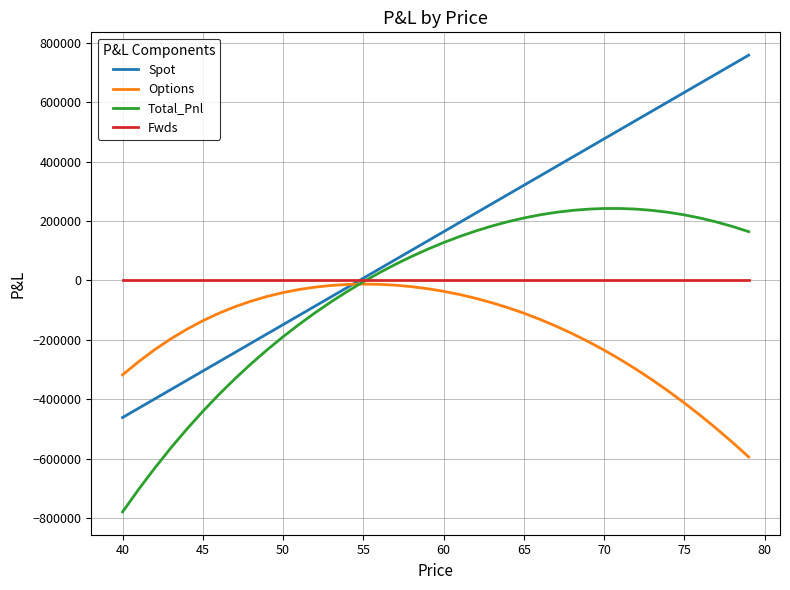

Which series has the widest spread of values?

Spot